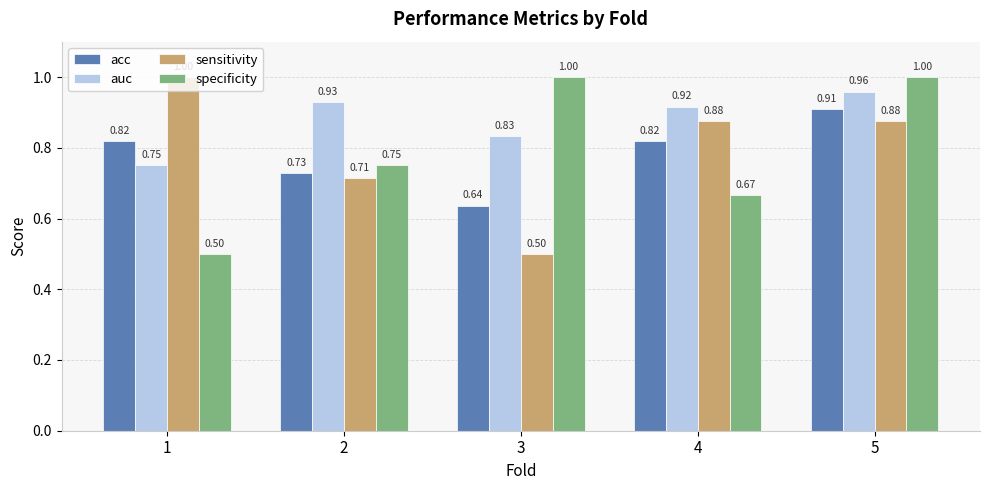

Is the value of sensitivity at 4 greater than the value of specificity at 3?

No